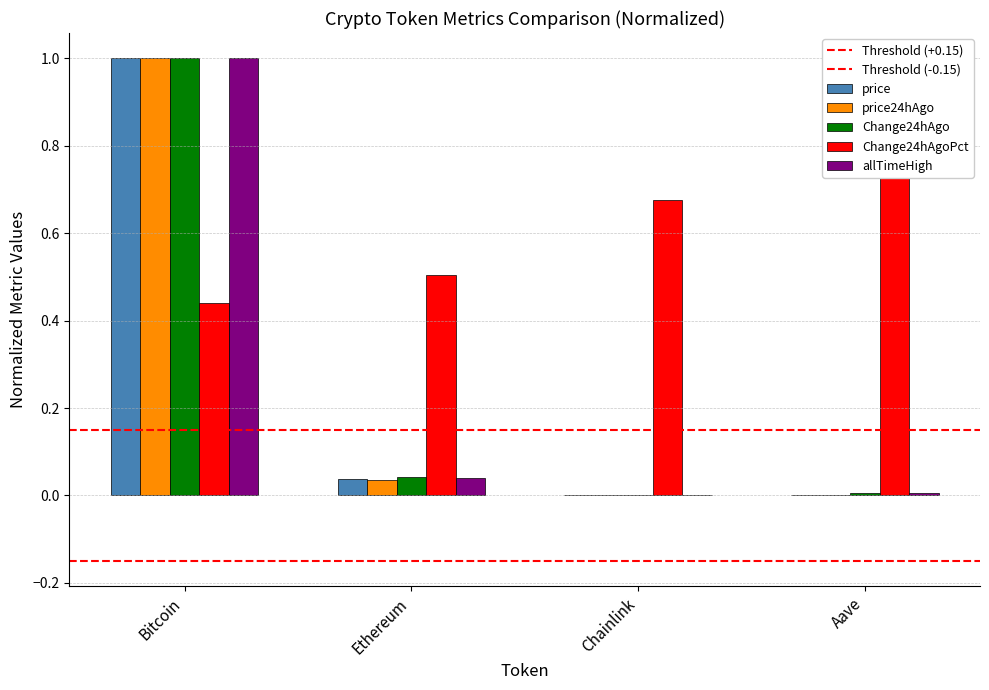

What is the spread (max minus min) of values at Bitcoin?

0.6